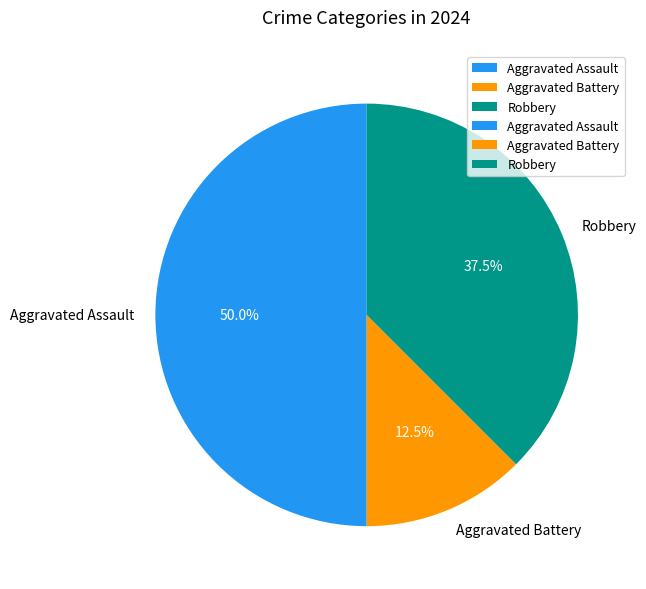

What is the total percentage of Robbery and Aggravated Battery?

50.0%